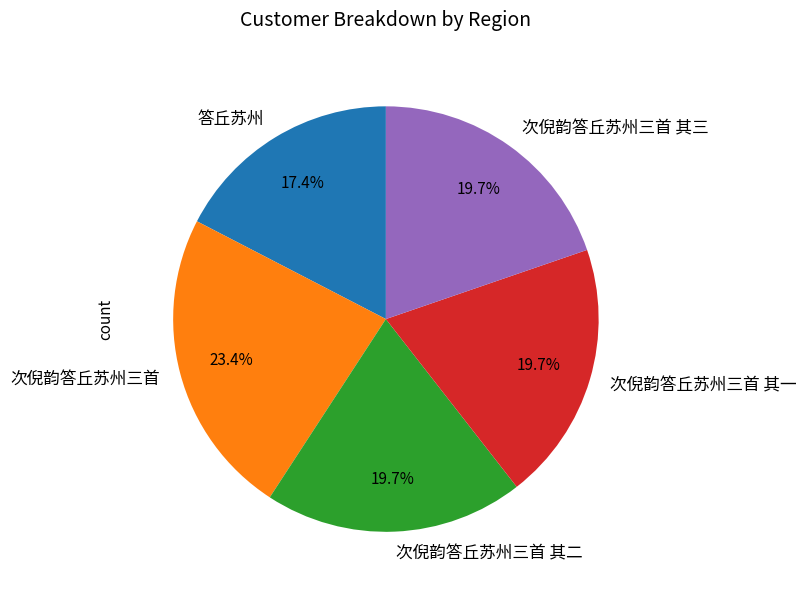

How many segments does this pie chart have?

5